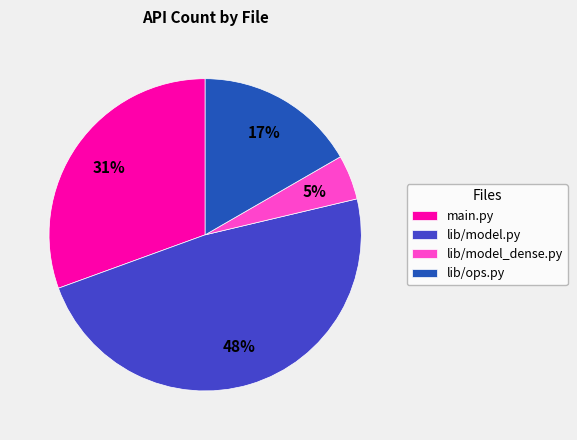

How many segments does this pie chart have?

4